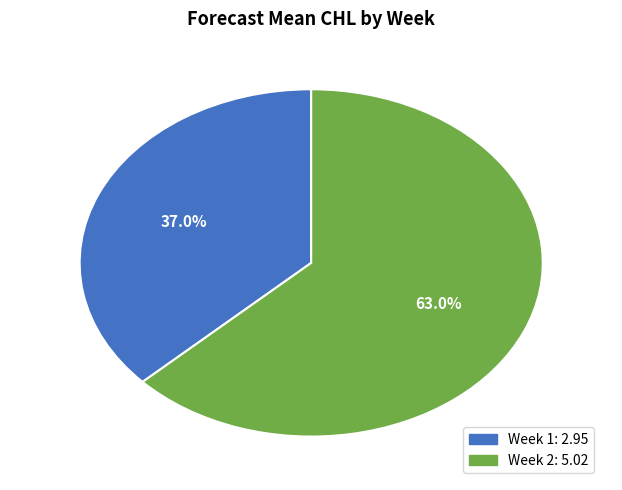

How many slices are in this pie chart?

2